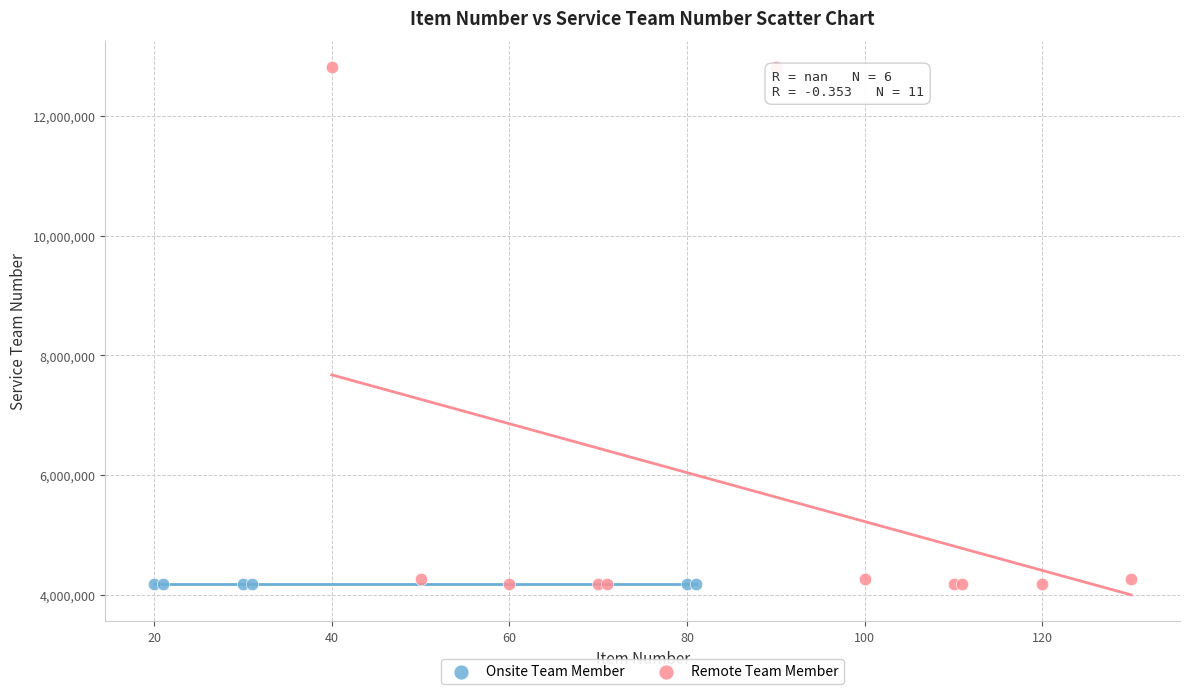

Which series reaches the maximum Y coordinate?

Remote Team Member